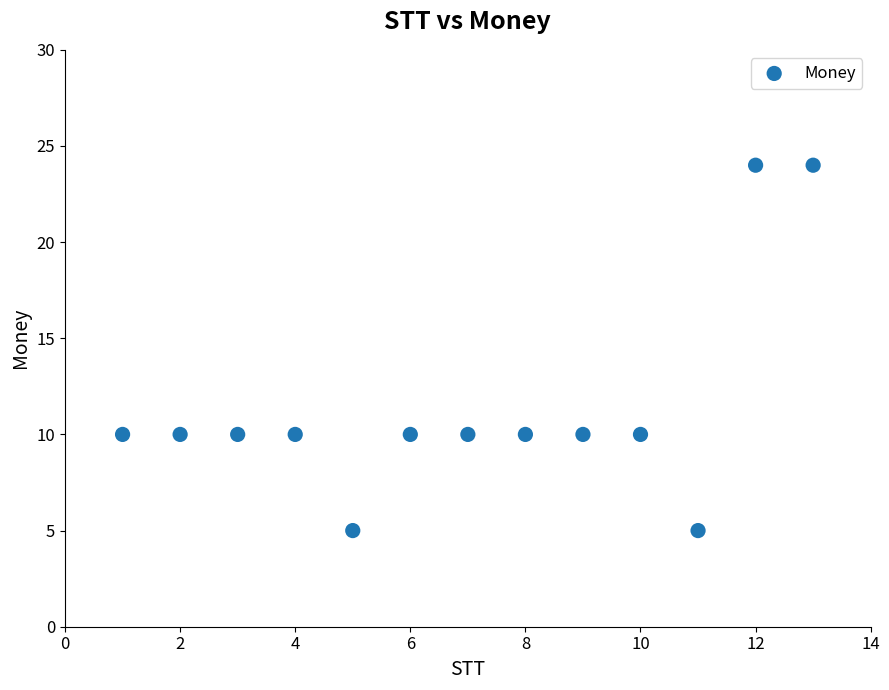

What is the range of X values (max minus min)?

12